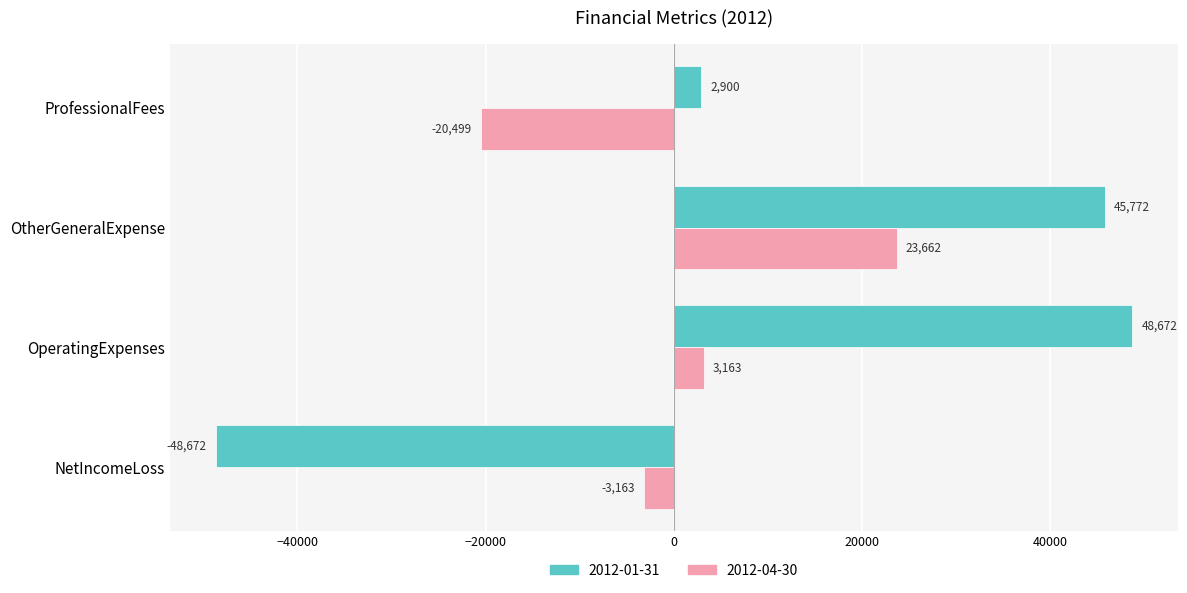

What is the approximate value of 2012-01-31 at OtherGeneralExpense?

45772